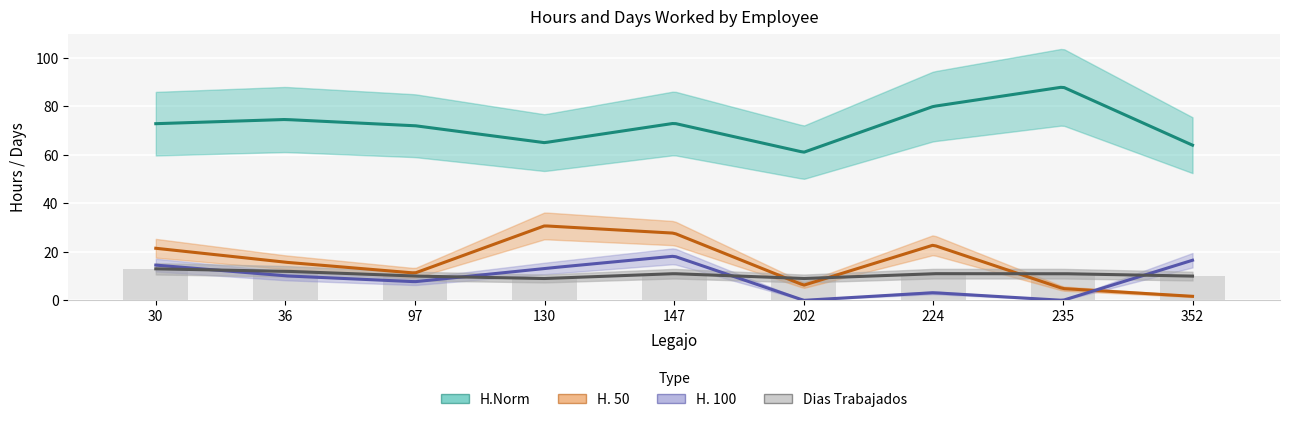

Reading left to right, list all the values displayed in this chart.

H.Norm: 30=72.9	36=74.6	97=72.0	130=65.0	147=73.0	202=61.1	224=80.0	235=88.0	352=64.0
H. 50: 30=21.5	36=15.7	97=11.3	130=30.7	147=27.7	202=6.2	224=22.8	235=4.8	352=1.7
H. 100: 30=14.5	36=10.1	97=7.7	130=13.2	147=18.2	202=0.0	224=3.1	235=0.0	352=16.5
Dias Trabajados: 30=13.0	36=12.0	97=10.0	130=9.0	147=11.0	202=9.0	224=11.0	235=11.0	352=10.0